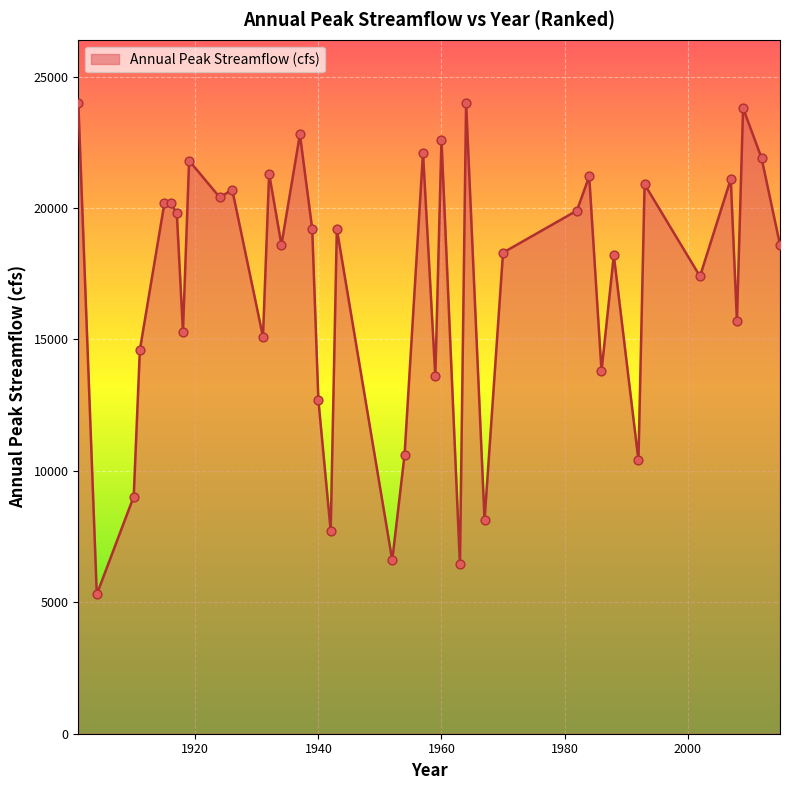

What is the maximum value shown in the chart?

24000